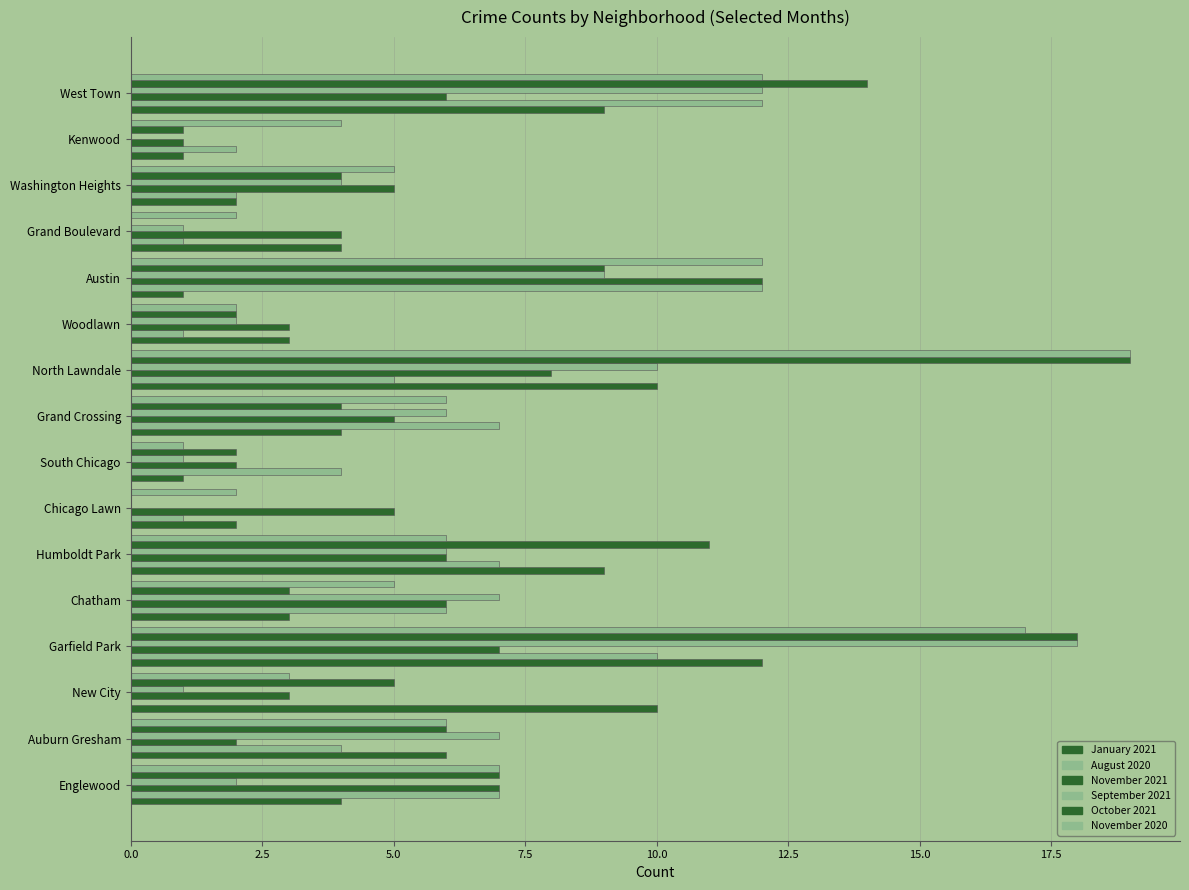

List the series in order of their peak value, lowest first.

January 2021, August 2020, November 2021, September 2021, October 2021, November 2020